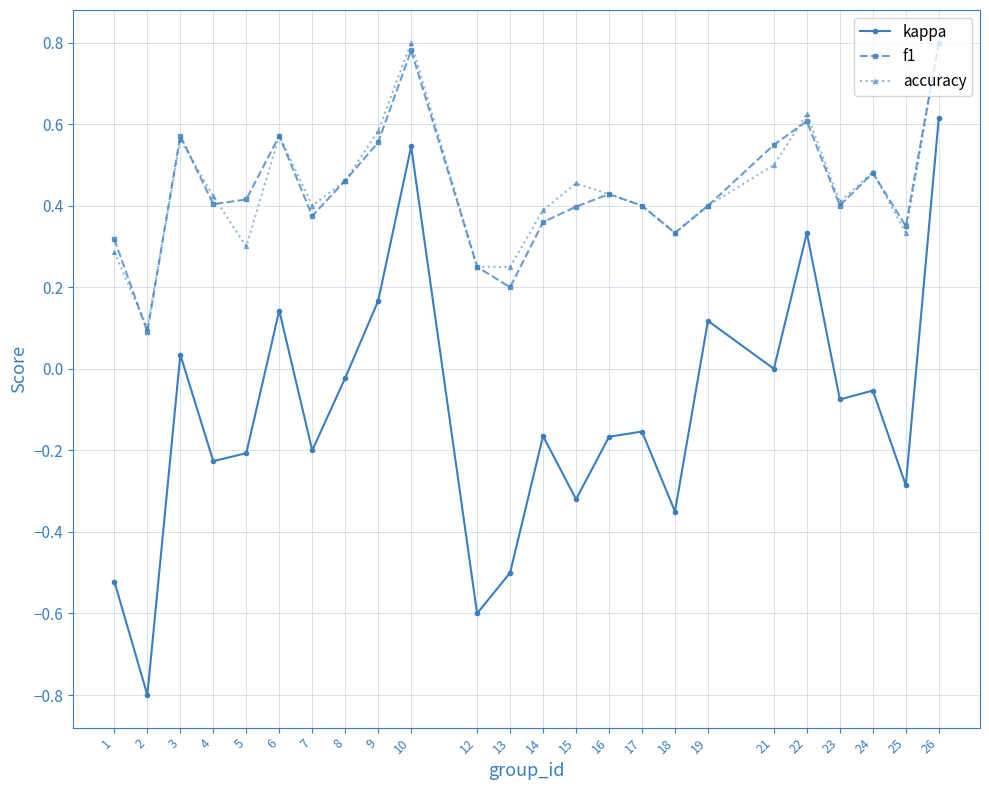

The value of kappa at 22 is 0.3. True or false?

True